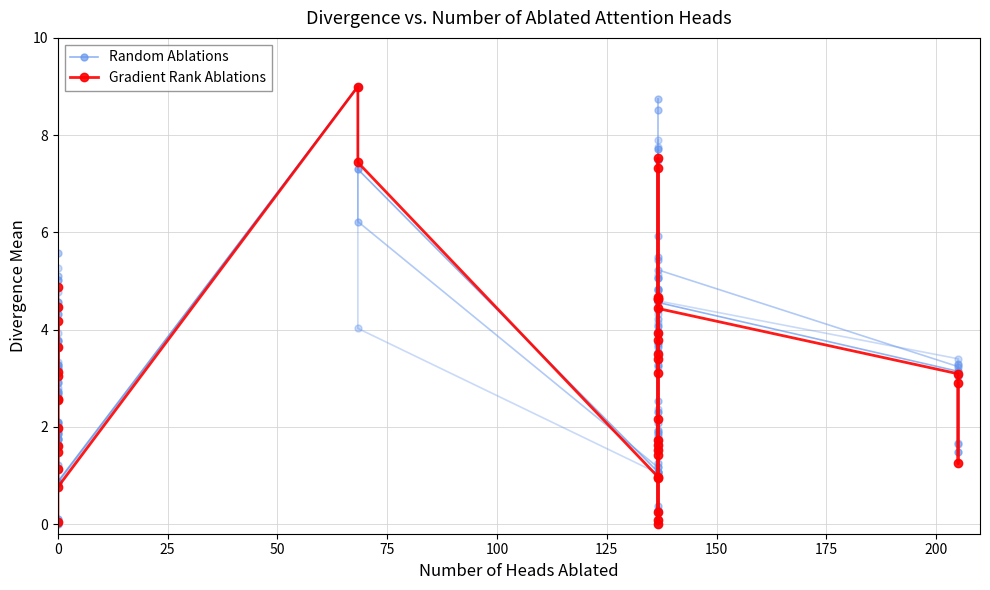

True or false: Gradient Rank Ablations and Random Ablations intersect in this chart.

True